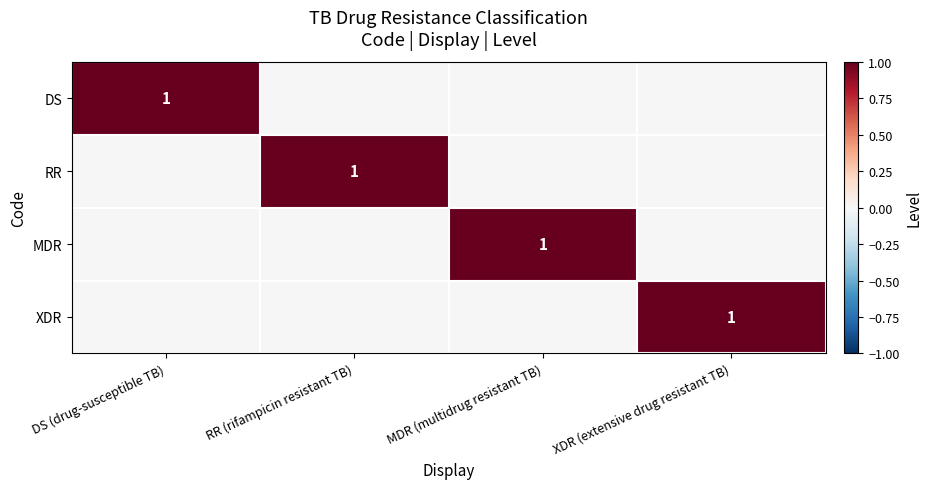

What is the difference between the highest and lowest values at DS (drug-susceptible TB)?

1